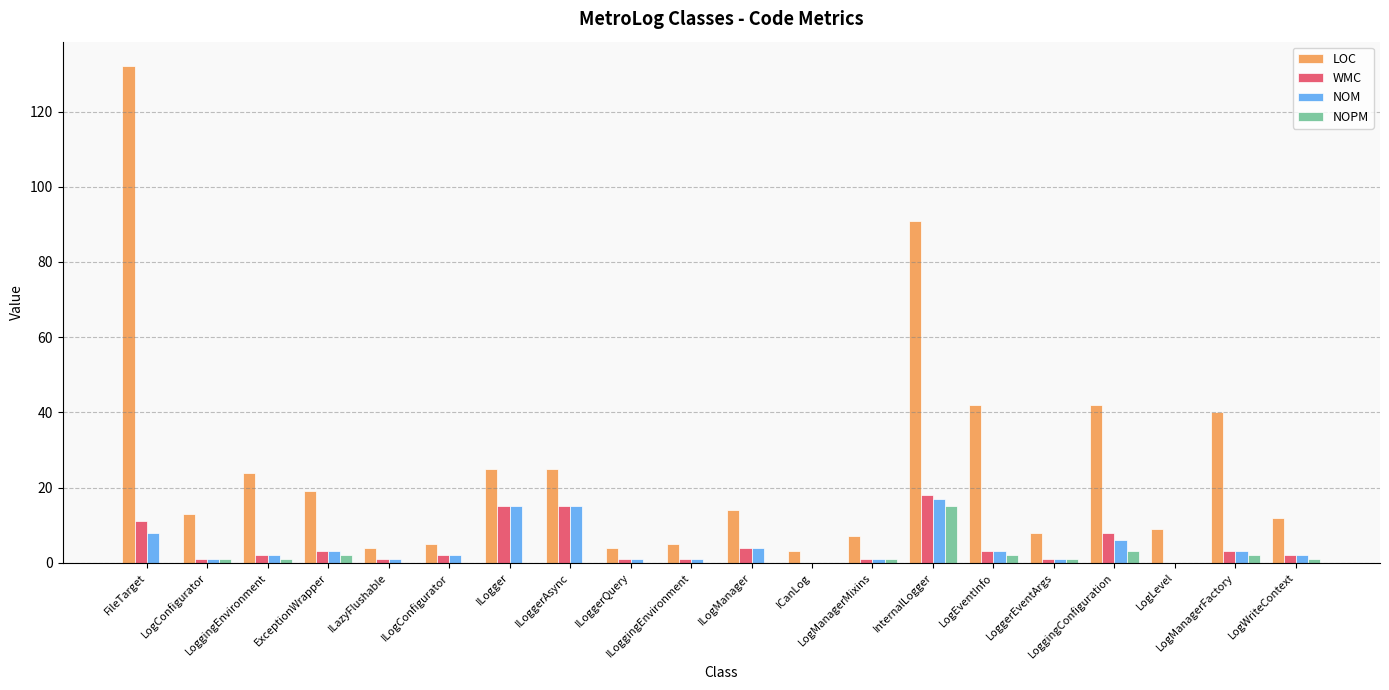

What is the highest value of the WMC series?

18